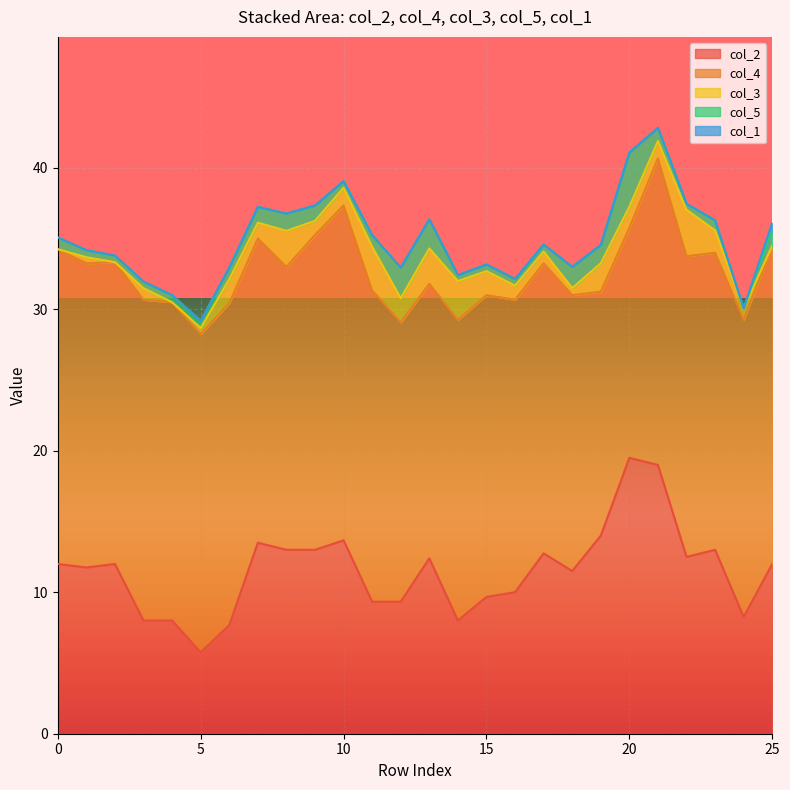

What is the highest value of the col_2 series?

19.5